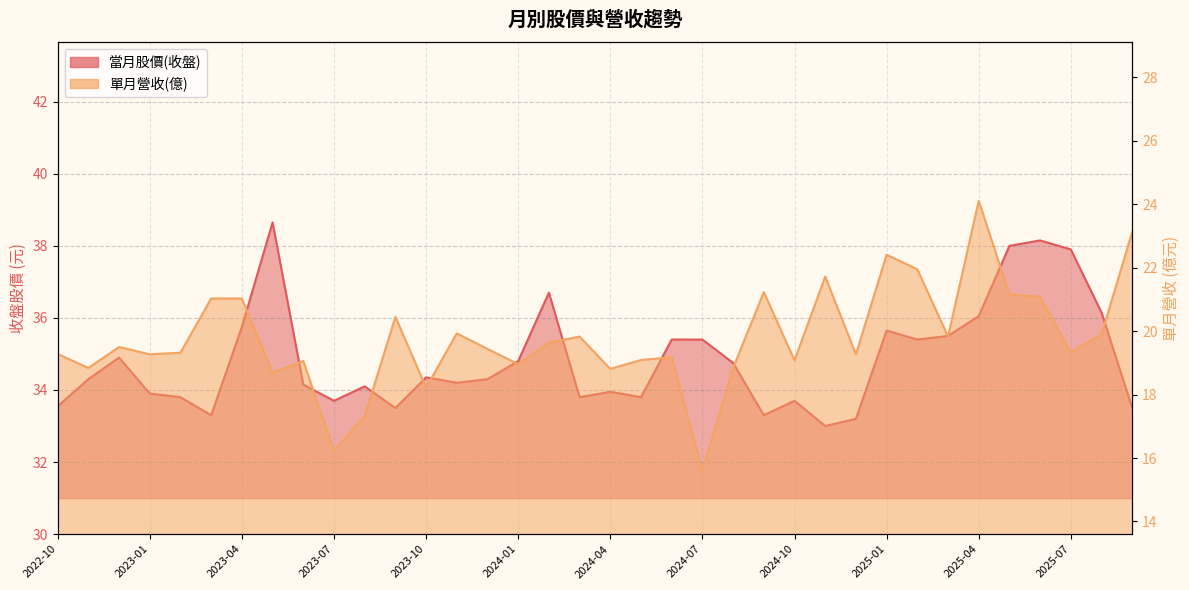

Where does the 當月股價(收盤) series first go above 34?

2022-11